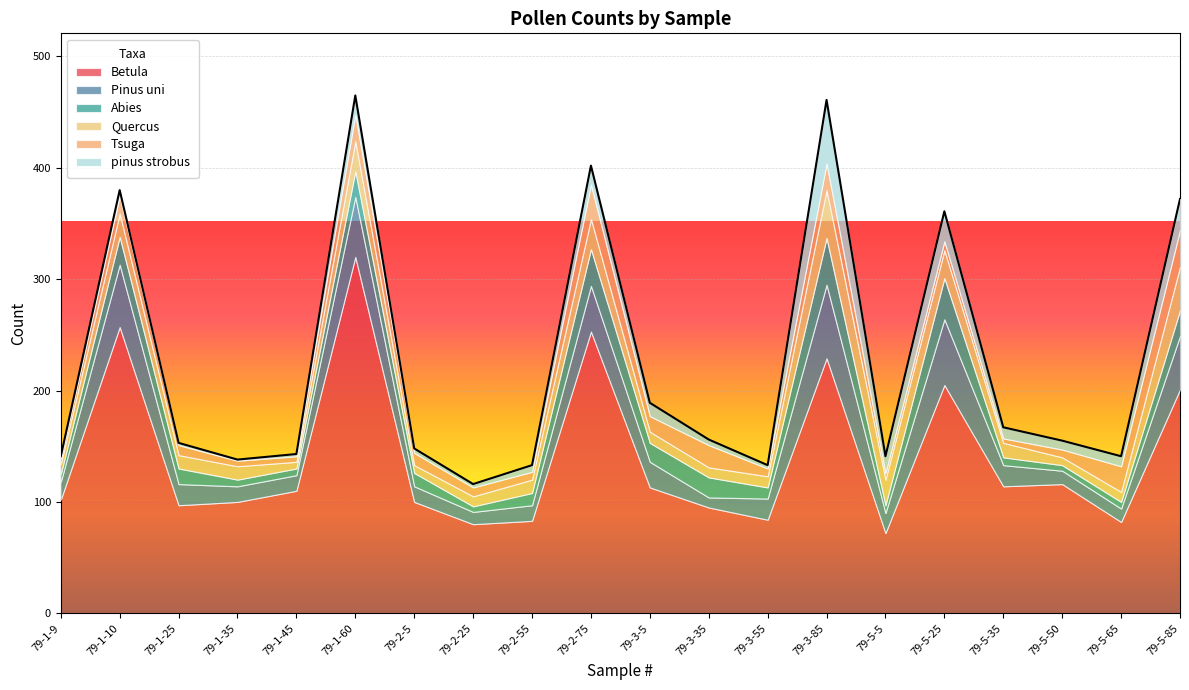

What is the label of the 5th point from the left?

79-1-45